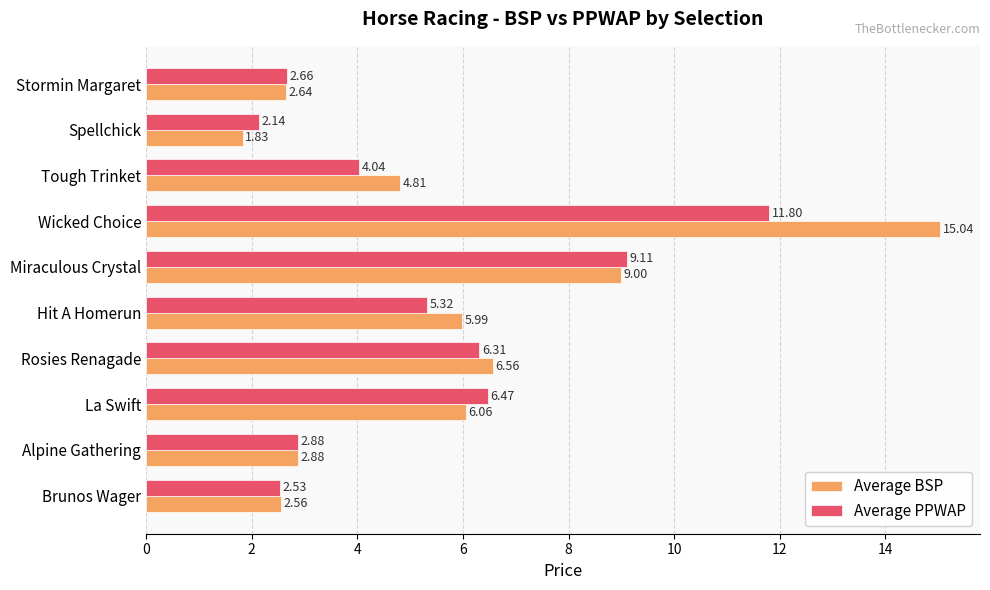

Which series has the largest range (max minus min)?

Average BSP